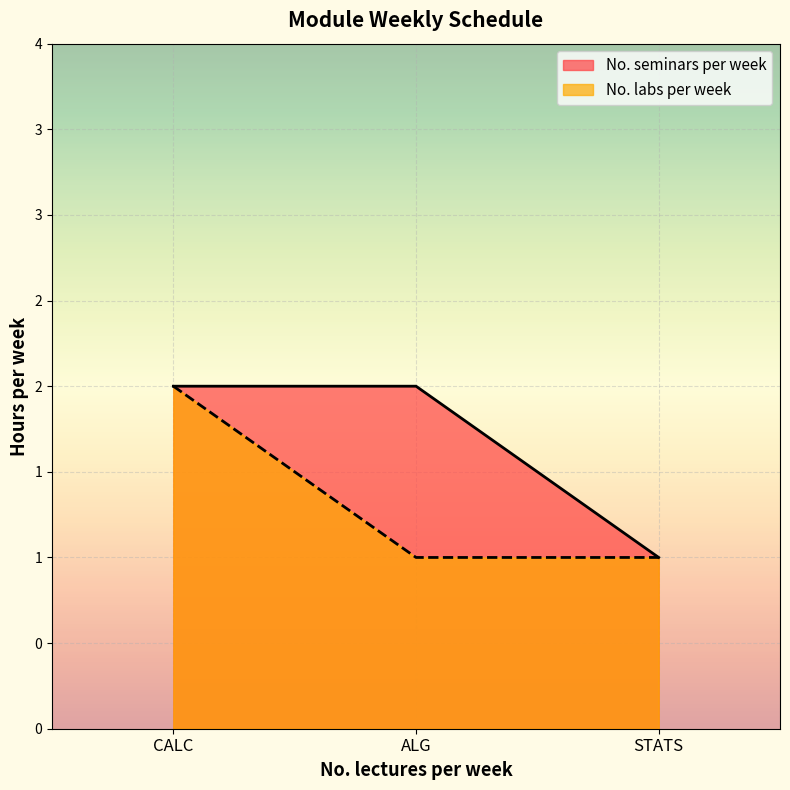

At which category does the chart reach its minimum across all series?

STATS